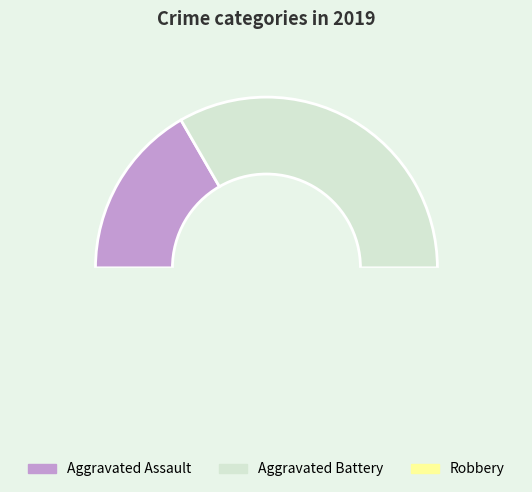

What portion of the pie excludes Aggravated Assault?

83.3%